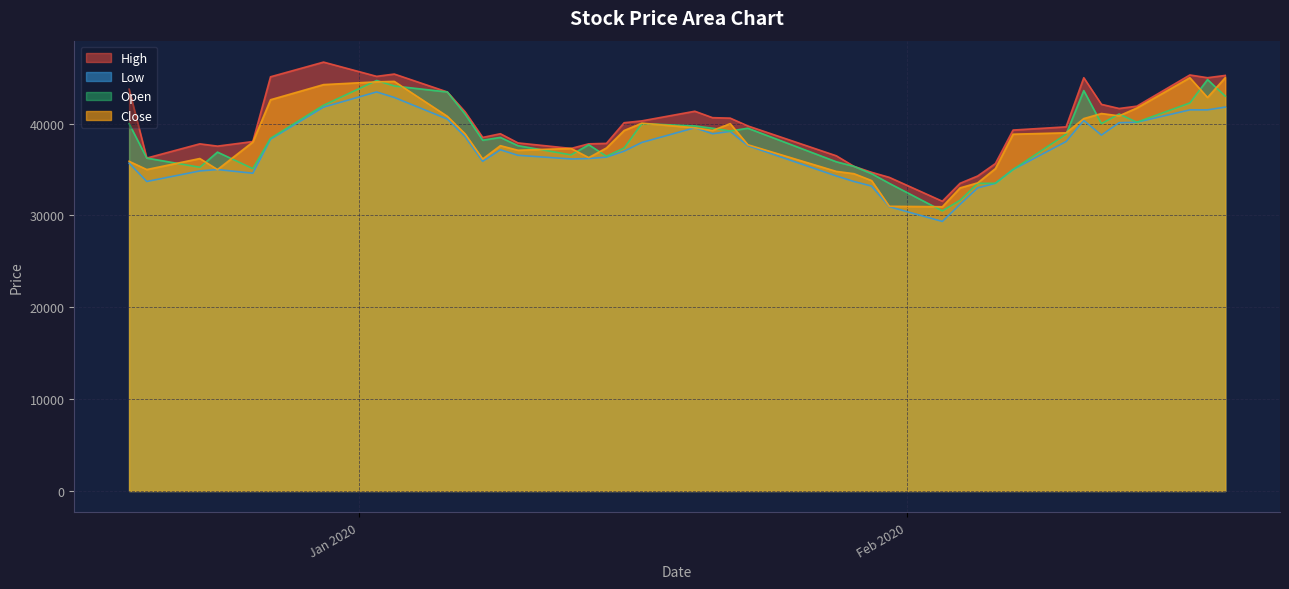

What is the lowest value of the High series?

31550